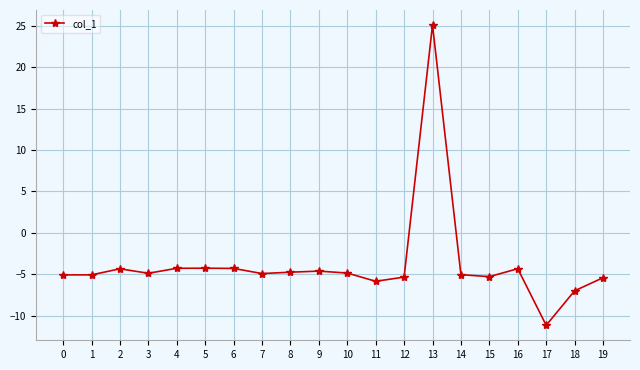

Is it true that the value at 6 is -4.3?

True